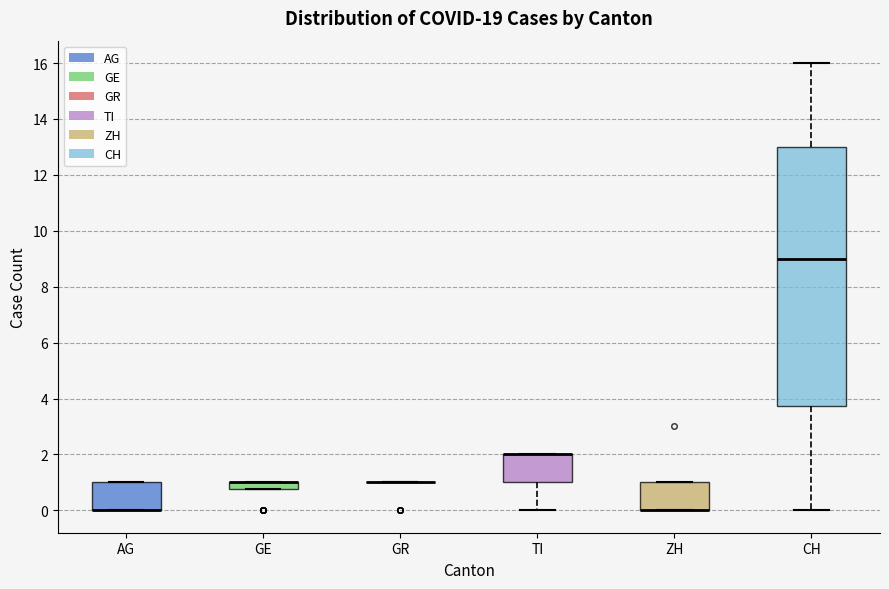

Comparing the boxes themselves (not the whiskers), which one is the tallest?

CH